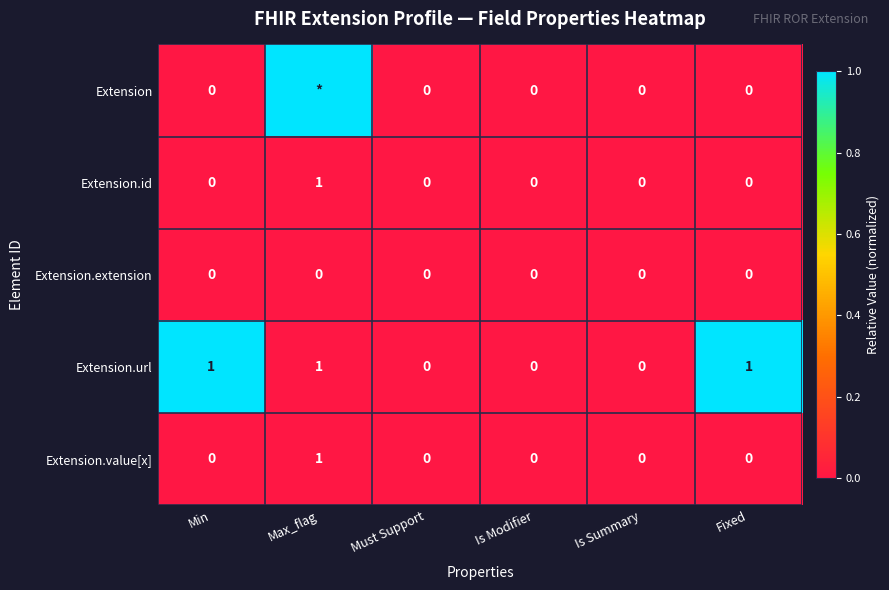

The value of Extension.url at Max_flag is 1. True or false?

True